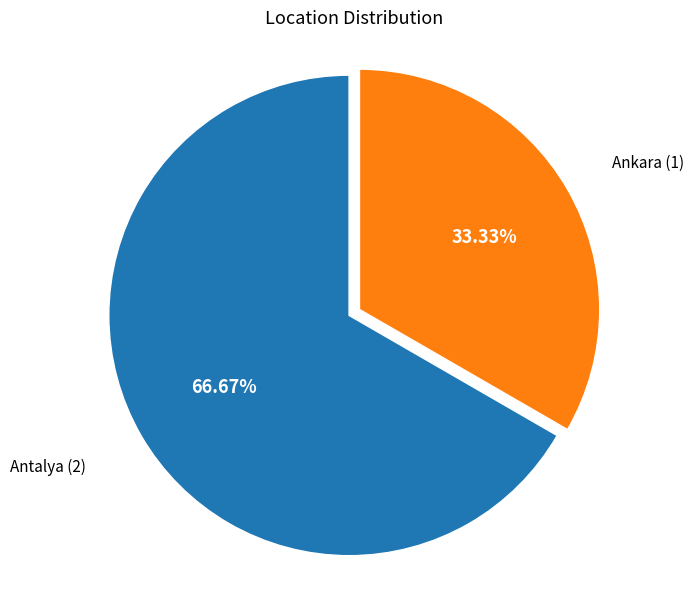

Does any single category account for the majority?

Yes